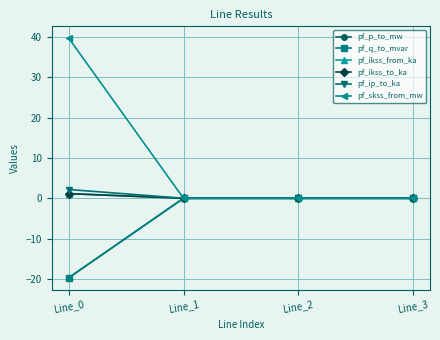

Is this an area chart (filled region under the line)?

No